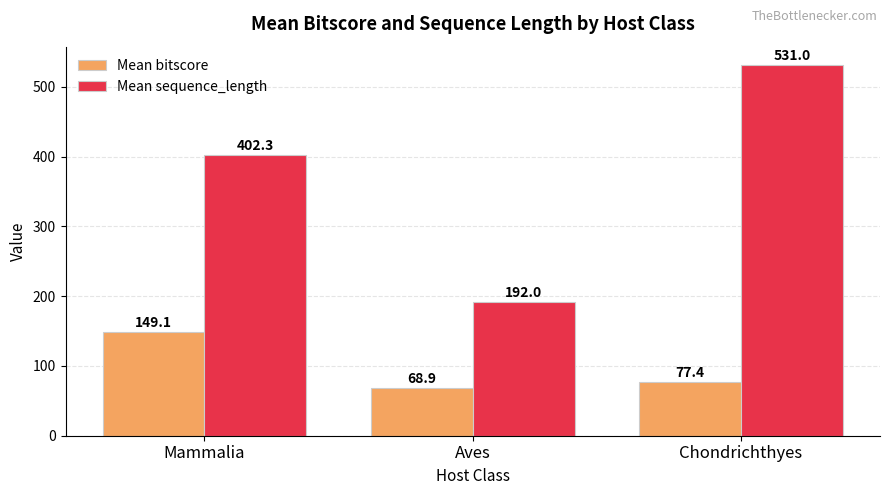

What position from the left is Aves?

2